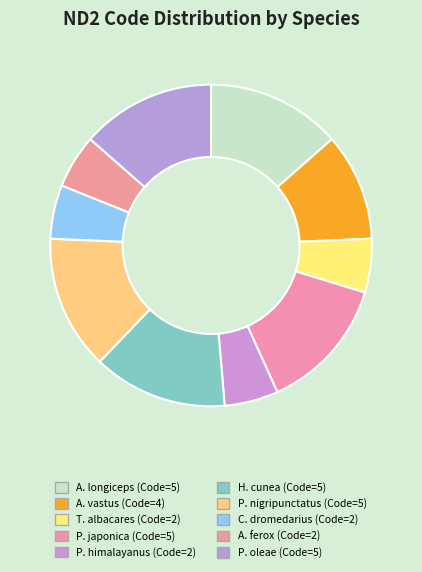

Rank the categories by value from lowest to highest.

Thunnus albacares, Protobothrops himalayanus, Camelus dromedarius, Apalone ferox, Aphrocallistes vastus, Apilitermes longiceps, Pseudomegarcys japonica, Hyphantria cunea, Patawatermes nigripunctatus, Prays oleae